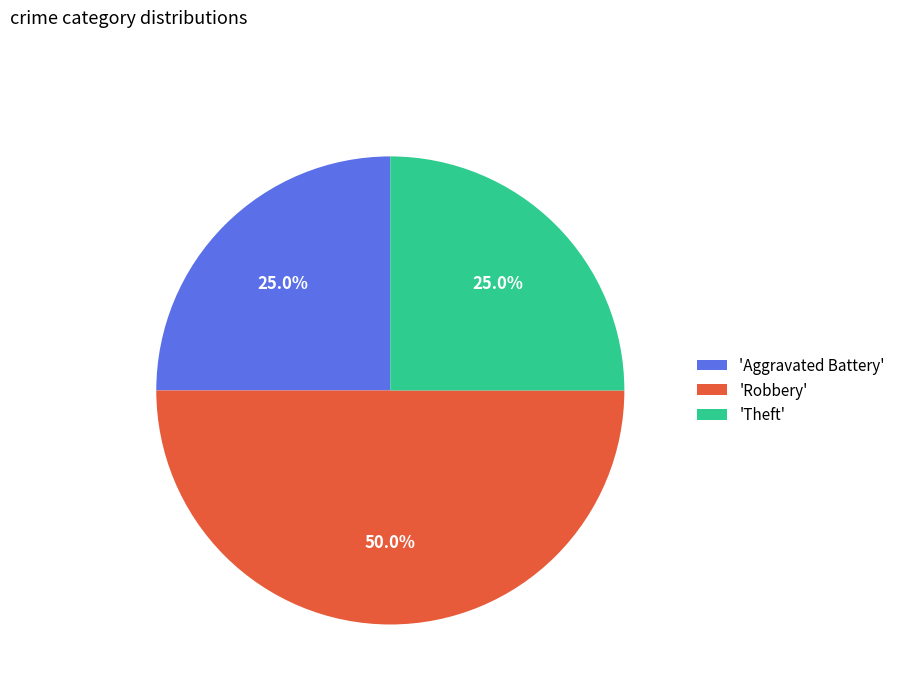

Count the number of slices in the pie.

3